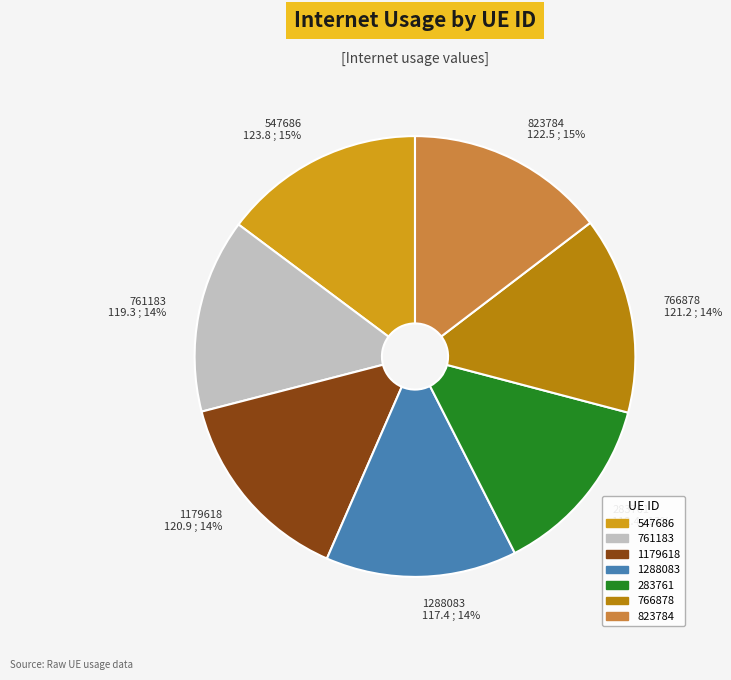

What is the smallest slice in the pie chart?

283761